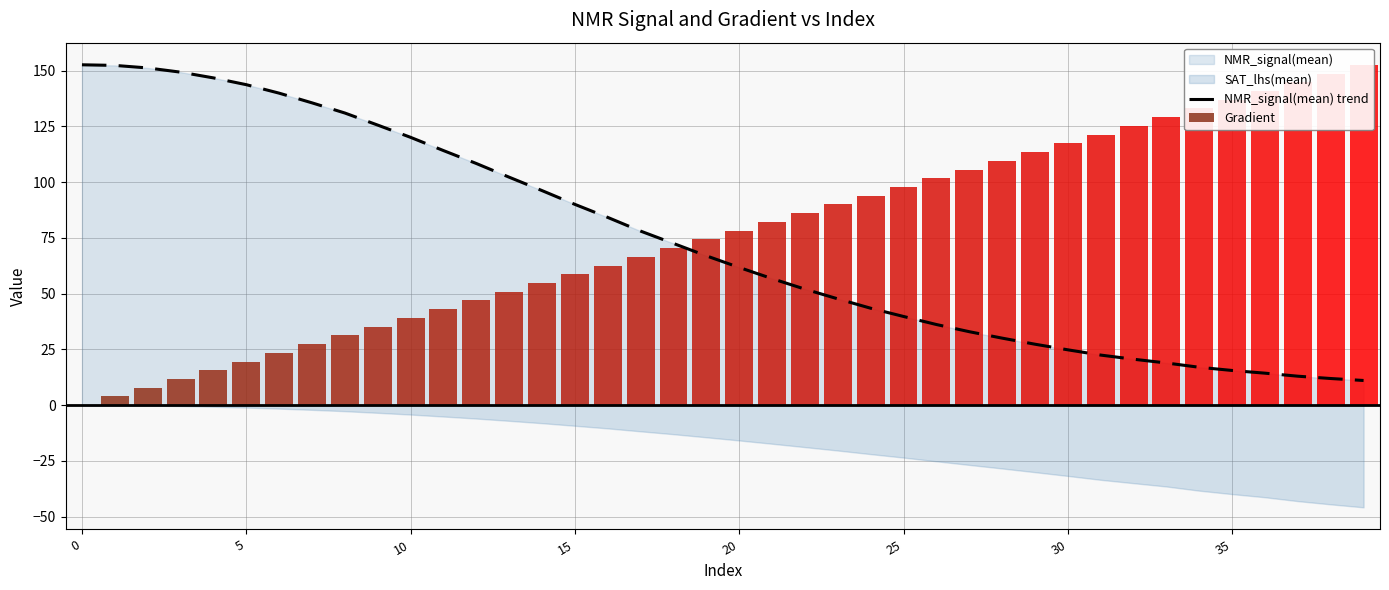

Between 8 and 23, which is larger?

8